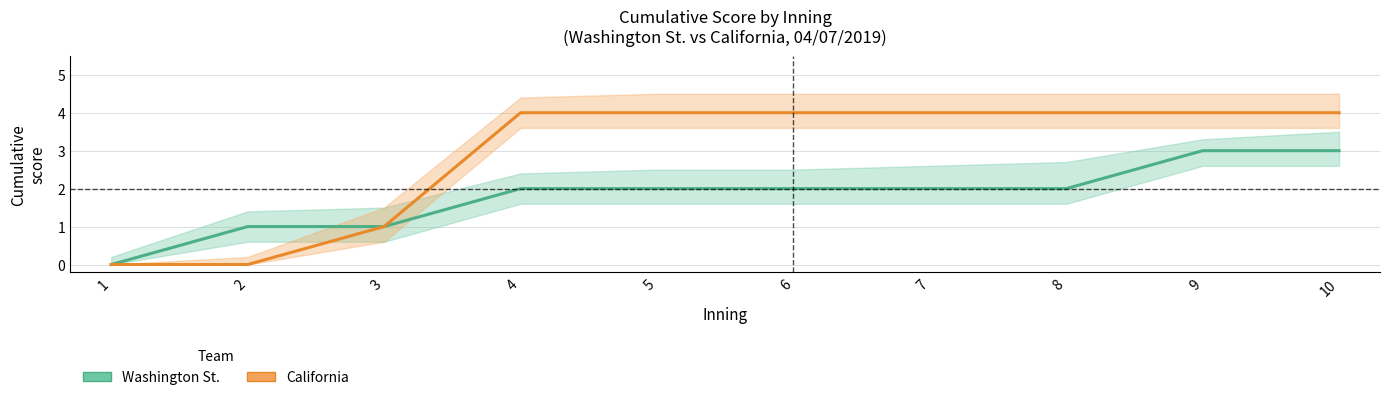

Count the number of categories in the chart.

10